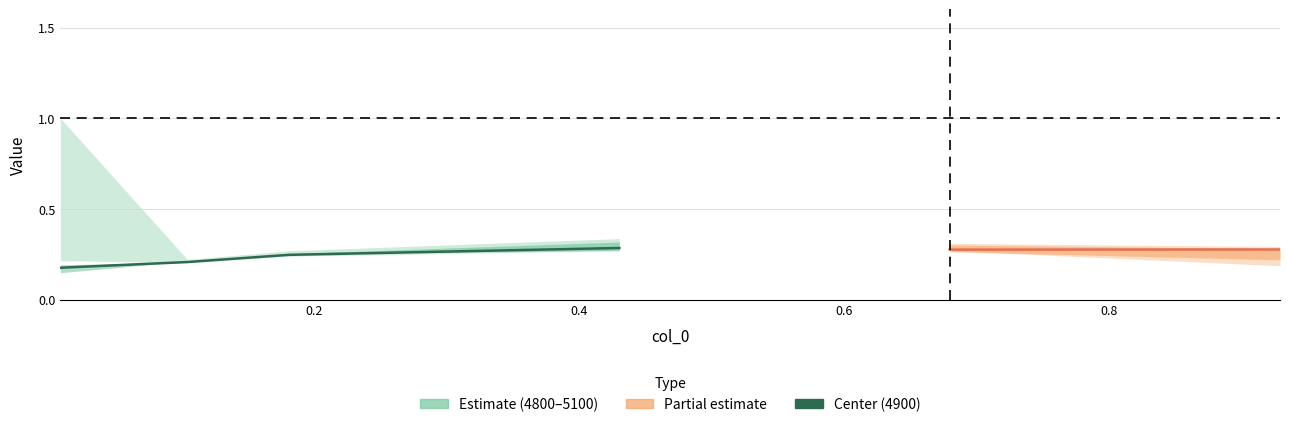

At which category does the chart reach its peak across all series?

0.00821917808219178